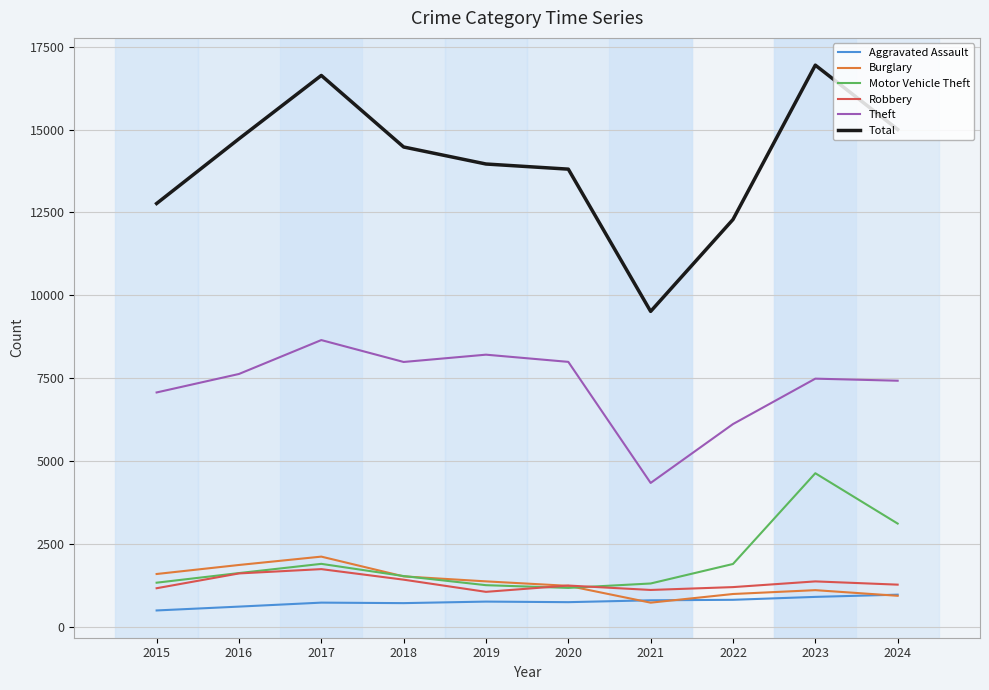

The value of Motor Vehicle Theft at 2016 is 821. True or false?

False